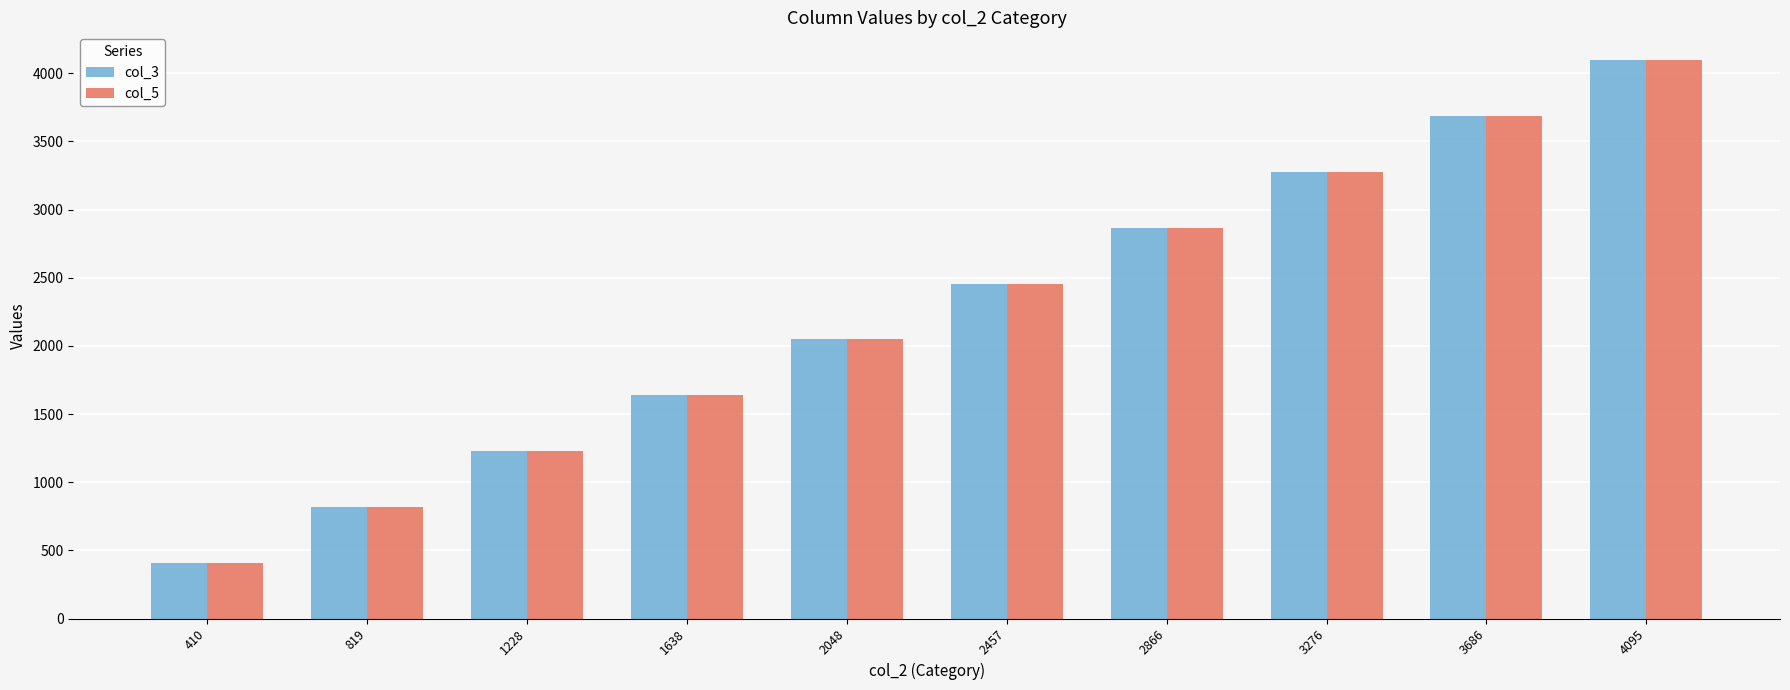

Rank the categories by col_3 value from lowest to highest.

410, 819, 1228, 1638, 2048, 2457, 2866, 3276, 3686, 4095